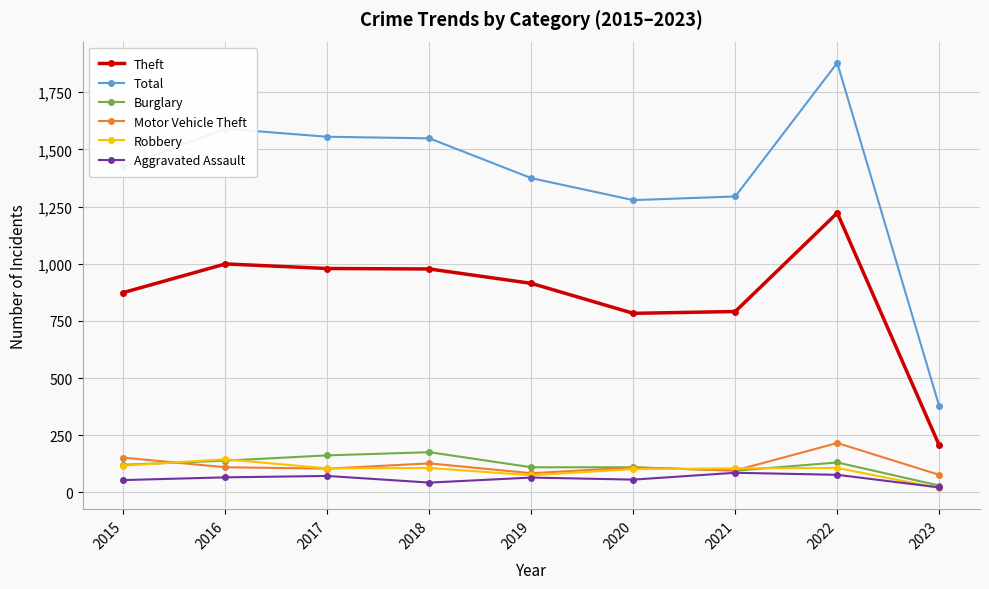

What is the difference between the maximum and minimum values in the Theft series?

1016